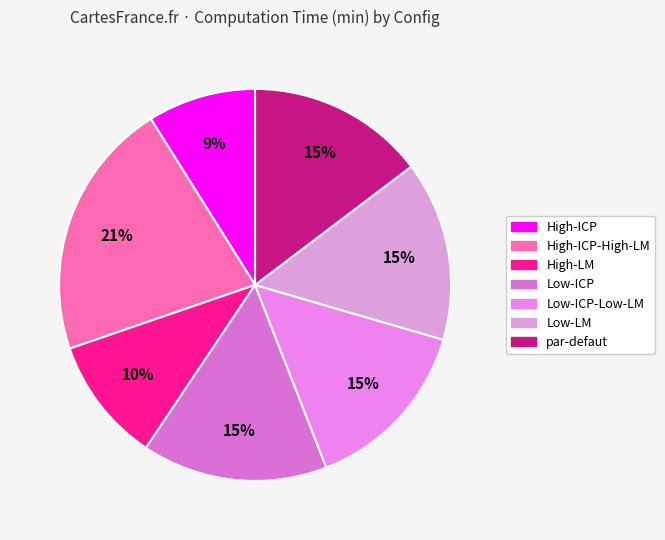

How many slices are in this pie chart?

7